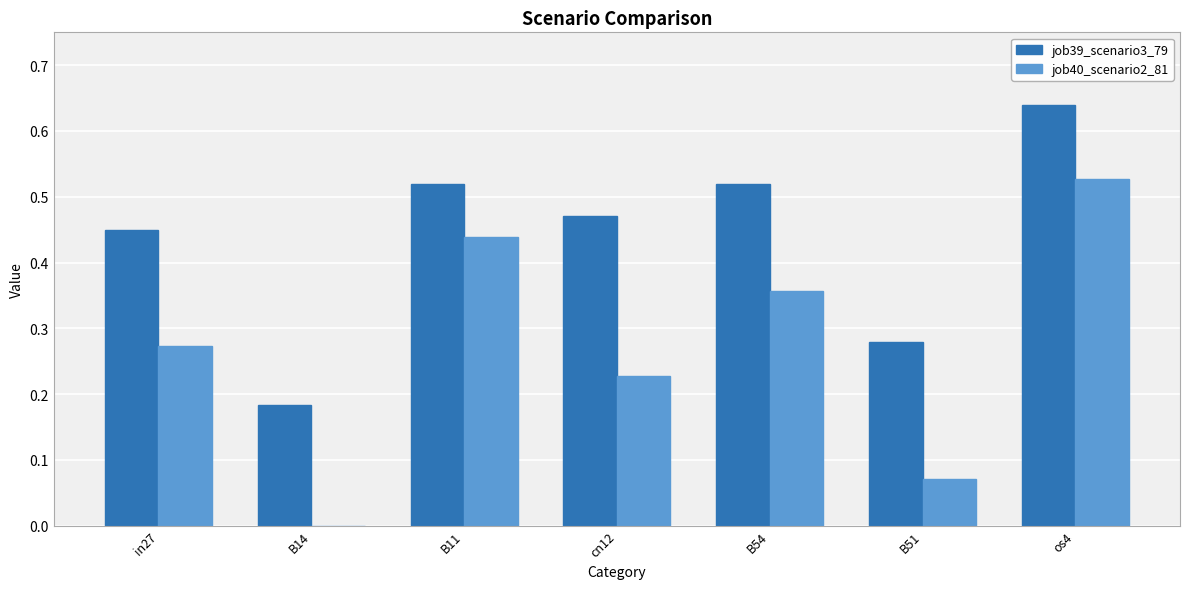

What is the sum of all job40_scenario2_81 values?

1.9